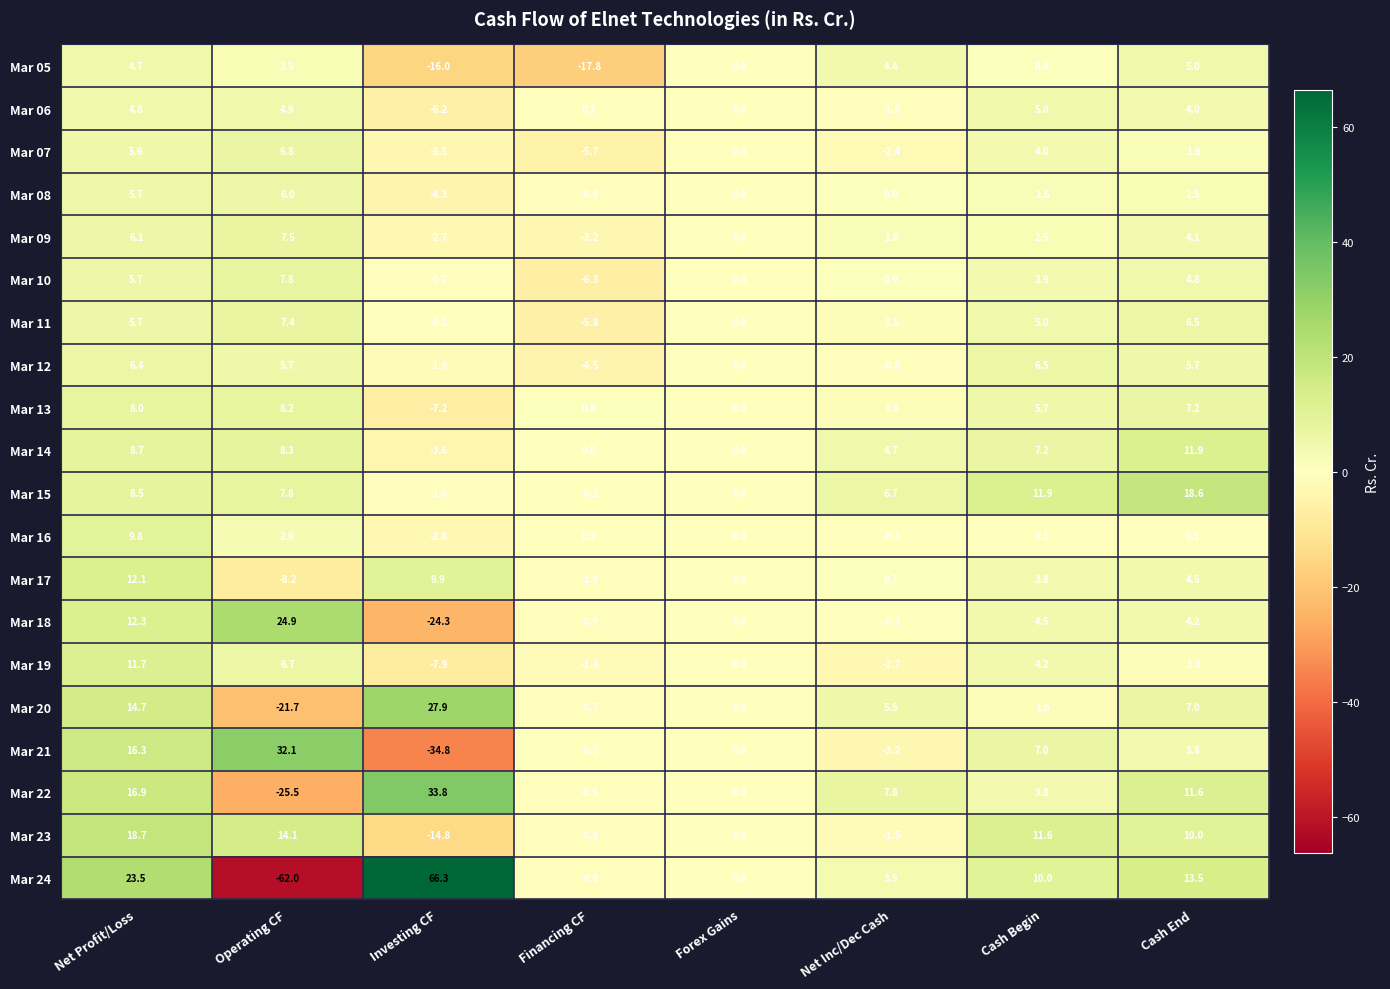

Which category has the highest value across all series?

Investing CF